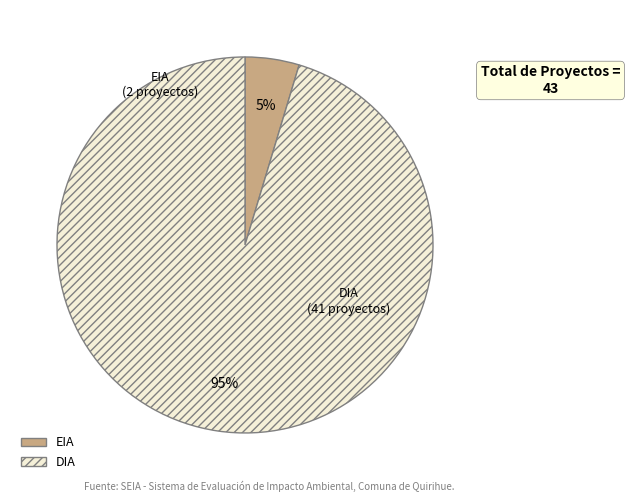

Count the number of slices in the pie.

2